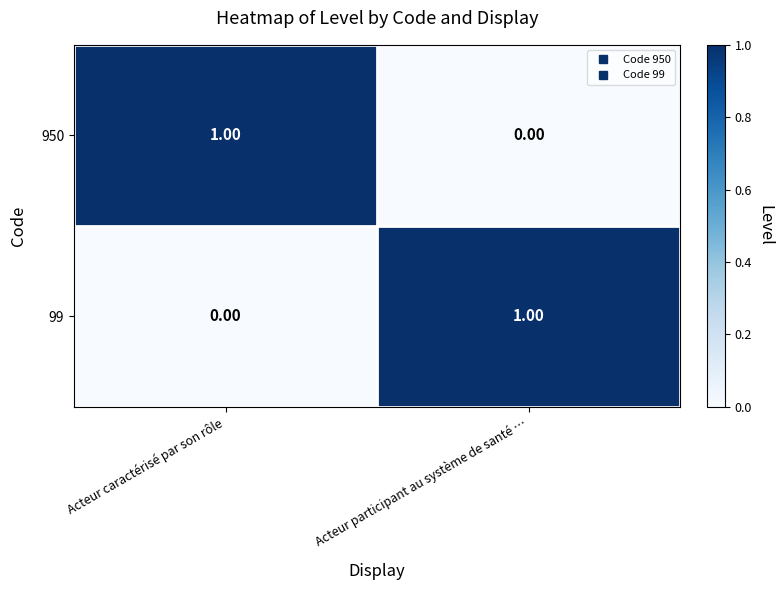

What is the total value across all series at Acteur caractérisé par son rôle?

1